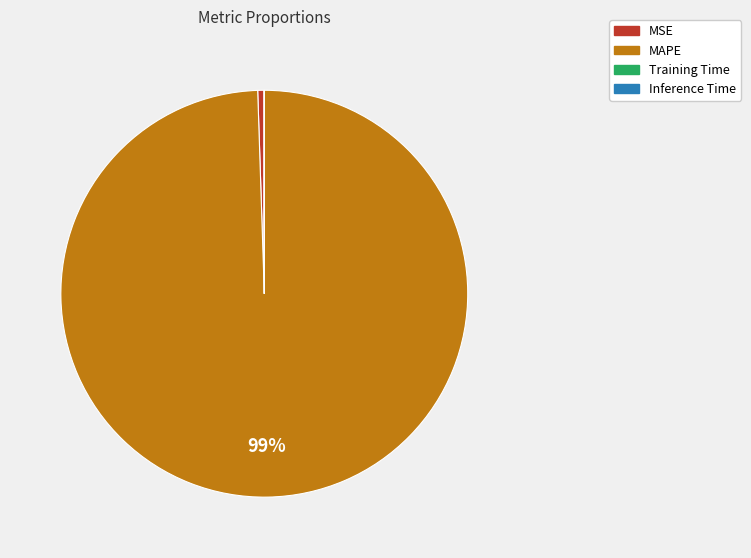

Which category has the biggest portion of the pie?

MAPE